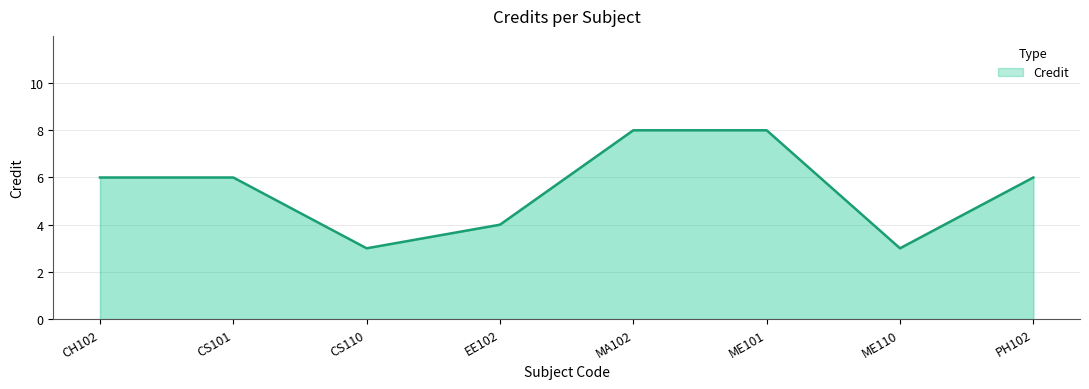

Reading left to right, list all the values displayed in this chart.

6	6	3	4	8	8	3	6